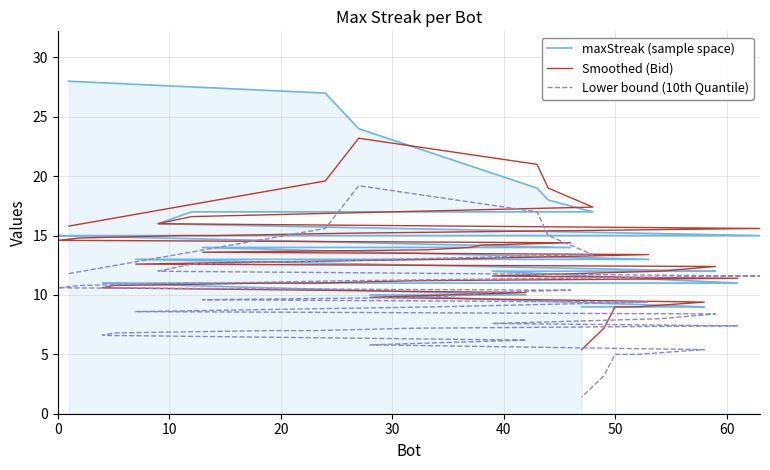

What is the difference between the maximum and minimum values in the Lower bound (10th Quantile) series?

17.8